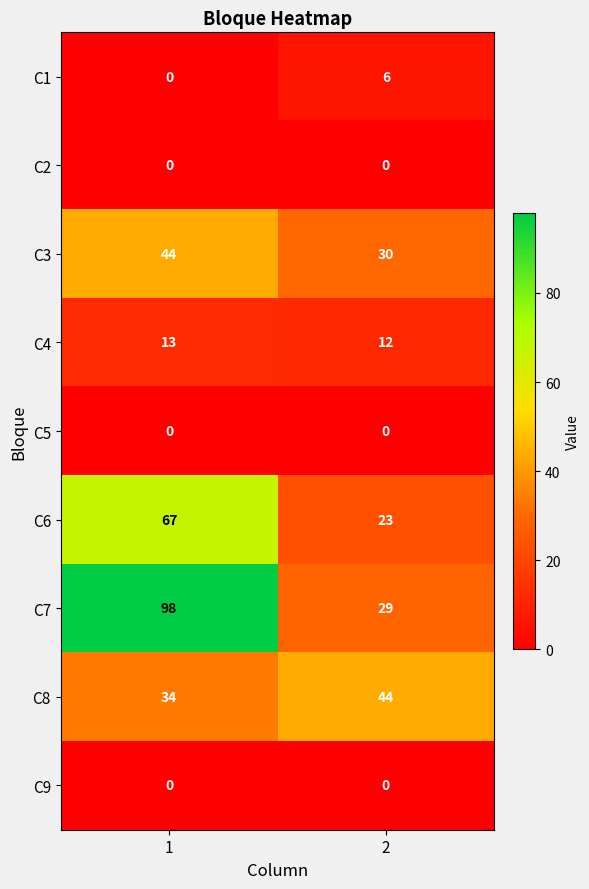

What is the maximum value for C8?

44